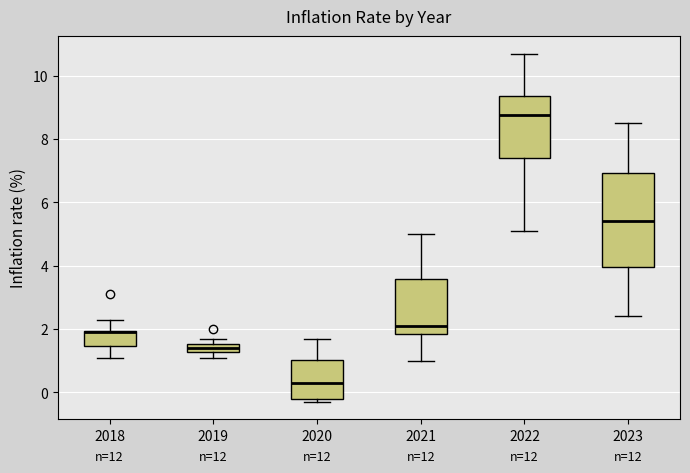

Which box's median line is the lowest?

2020